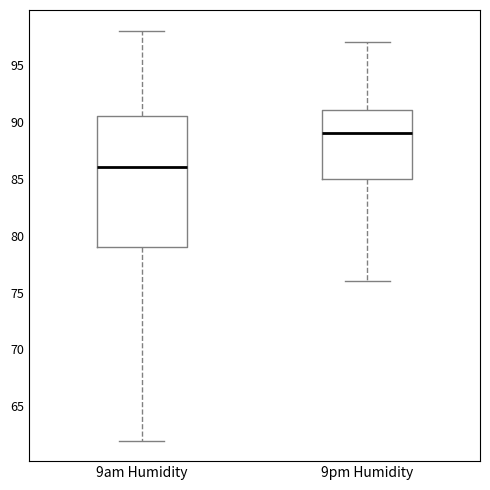

Reading left to right, transcribe this box plot: for each box, give where its median line is, the range the box spans, and where its two whiskers end, as read against the y-axis. The values are not printed on the chart, so give them approximately, as read against the axis.

9am Humidity: median 86.0, box 79.0 to 90.5, whiskers 62.0 to 98.0
9pm Humidity: median 89.0, box 85.0 to 91.0, whiskers 76.0 to 97.0